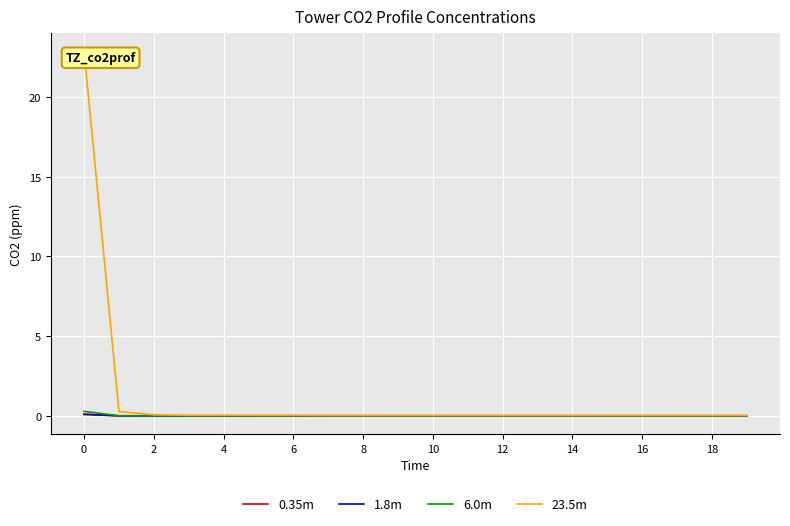

Reading left to right, list all the values displayed in this chart.

0.35m: 0.1	-0.0	-0.0	-0.0	-0.0	-0.0	-0.0	-0.0	-0.0	-0.0	-0.0	-0.0	-0.0	-0.0	-0.0	-0.0	-0.0	-0.0	-0.0	-0.0
1.8m: 0.1	-0.0	-0.0	-0.0	-0.0	-0.0	0.0	0.0	0.0	0.0	0.0	0.0	0.0	0.0	0.0	0.0	0.0	0.0	0.0	0.0
6.0m: 0.3	0.0	0.0	0.0	0.0	0.0	0.0	-0.0	-0.0	-0.0	-0.0	-0.0	-0.0	-0.0	-0.0	-0.0	-0.0	-0.0	-0.0	-0.0
23.5m: 22.8	0.3	0.1	0.0	0.0	0.0	0.0	0.0	0.0	0.0	0.0	0.0	0.0	0.0	0.0	0.0	0.0	0.0	0.0	0.0